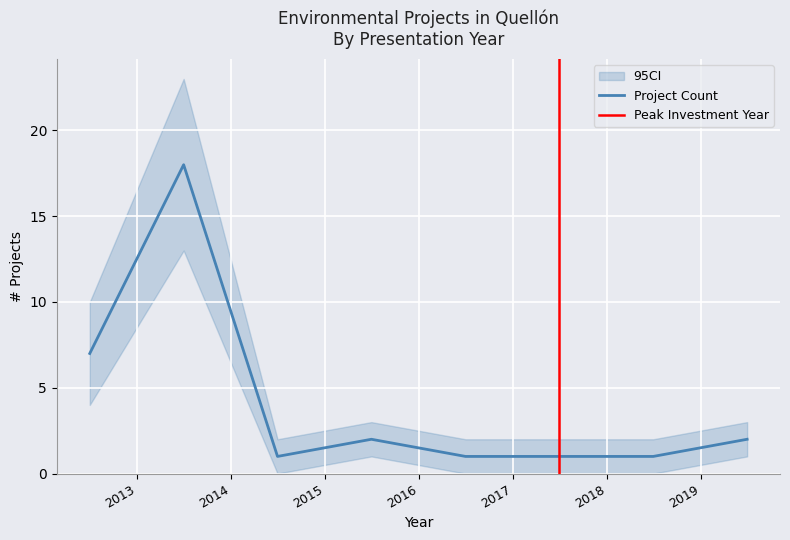

What is the maximum value for Project Count?

18